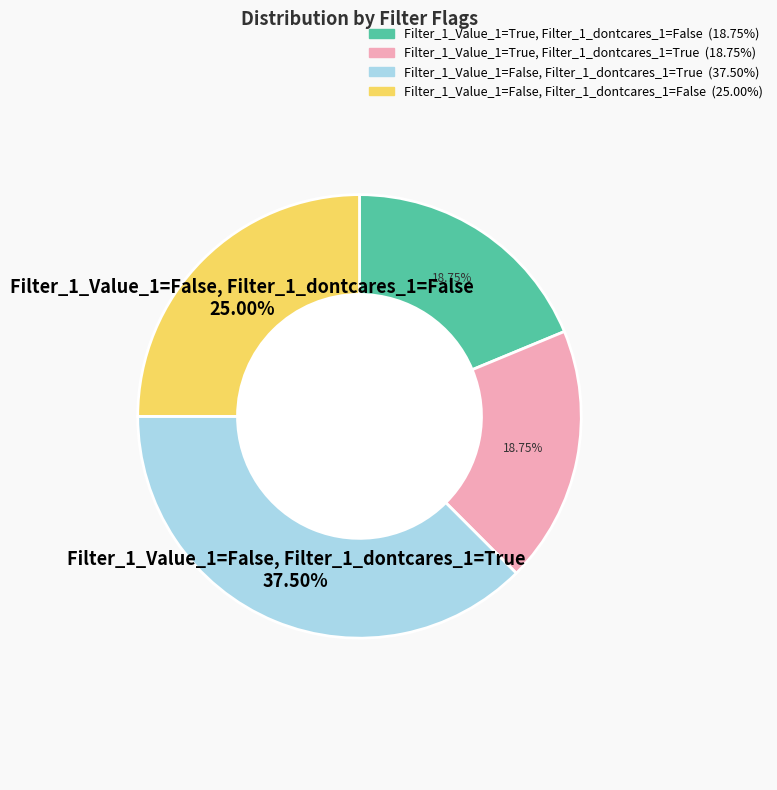

To the nearest percent, what is the difference between the largest and smallest slice percentages?

19%